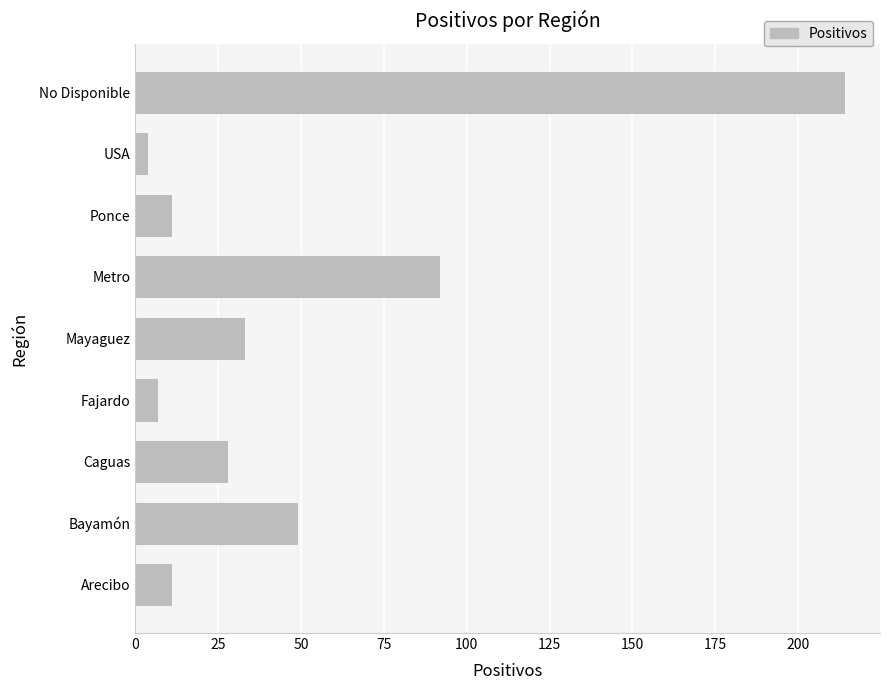

What is the average value?

50